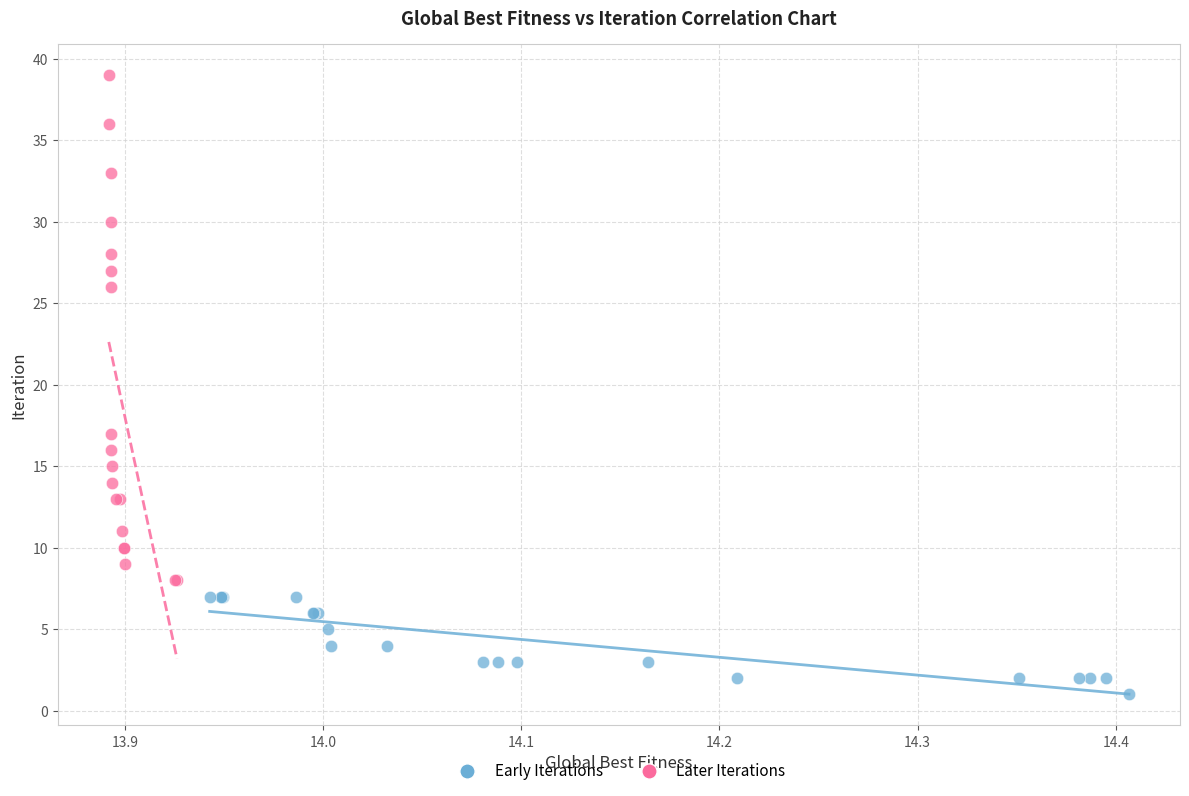

Which series has the largest Y range (max minus min)?

Later Iterations